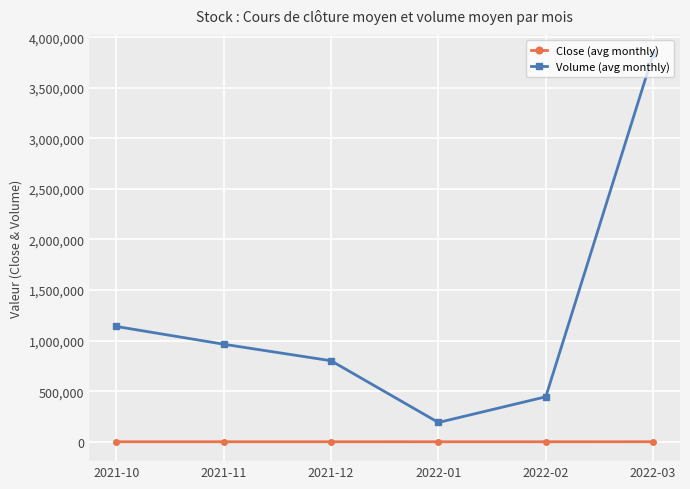

Rank the categories by Volume (avg monthly) value from highest to lowest.

2022-03, 2021-10, 2021-11, 2021-12, 2022-02, 2022-01